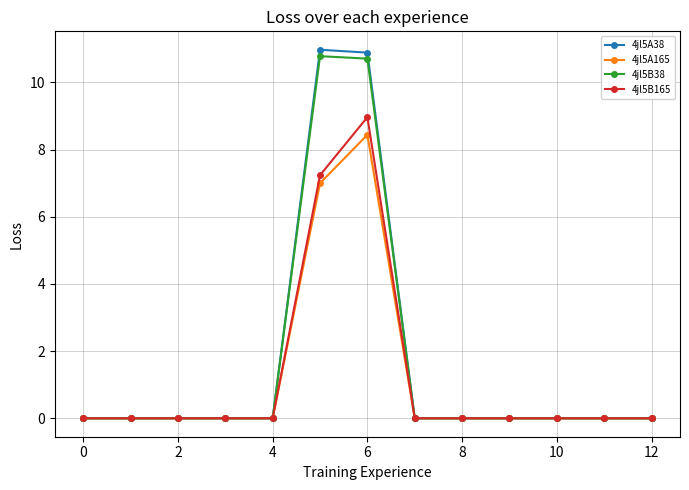

What is the maximum value shown in the chart?

11.0